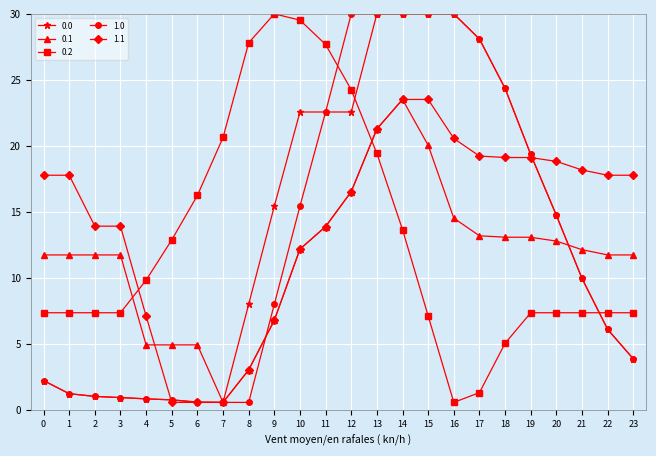

What is the value of the 0.2 point at the 4th from the left?

7.4